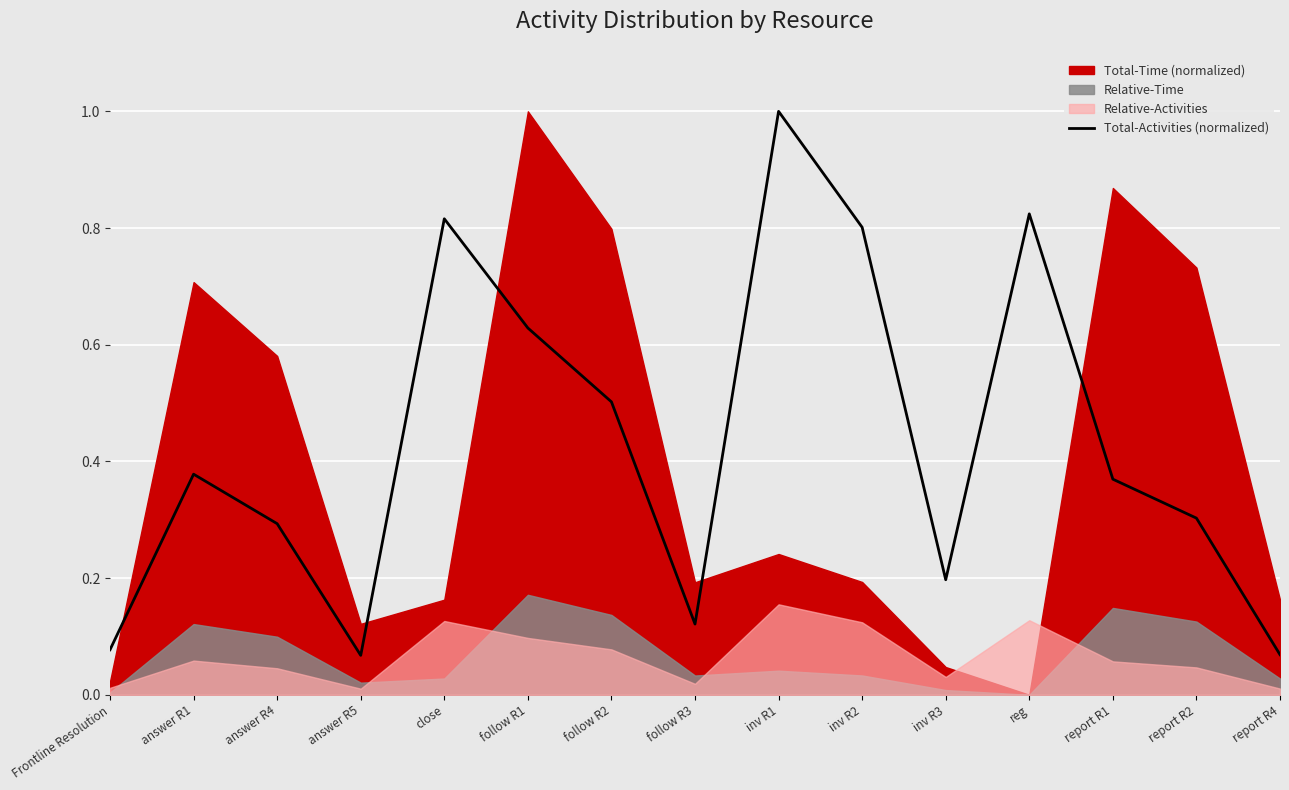

The chart shows a value of 0.8 at reg. True or false?

True